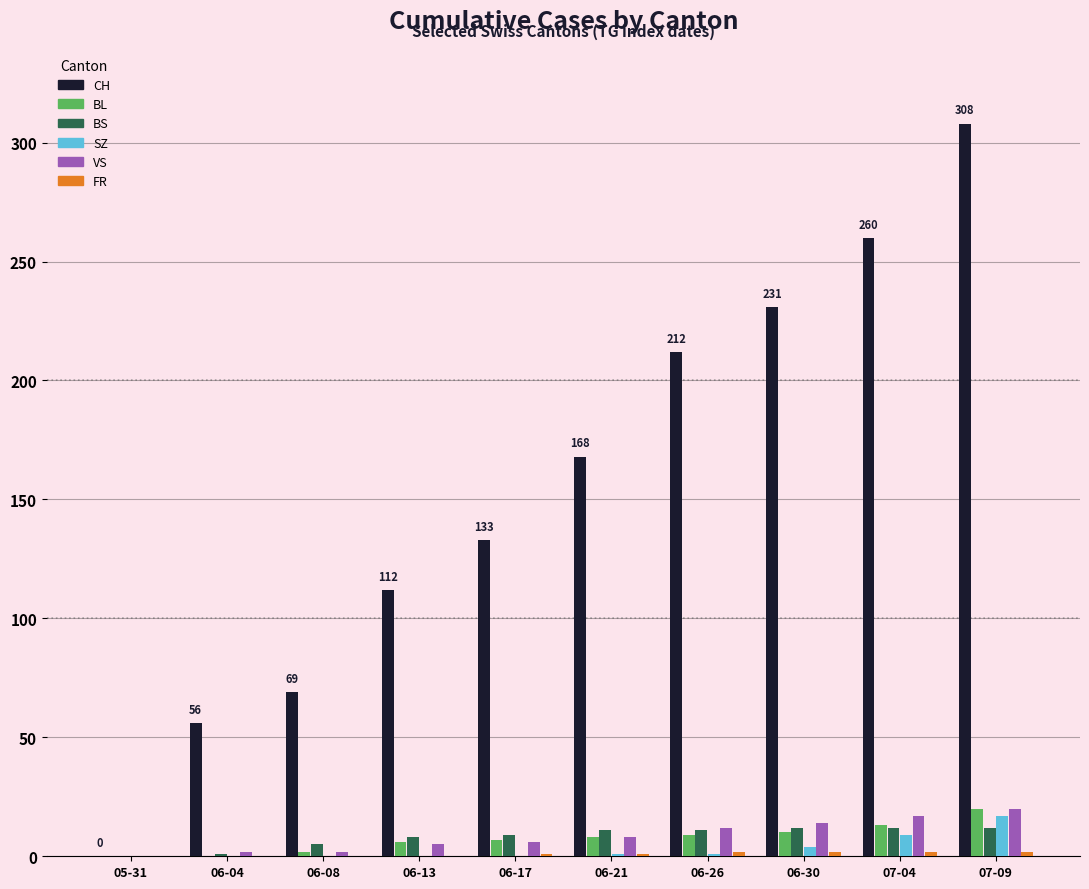

Between 06-08 and 06-30, which series saw the biggest shift?

CH